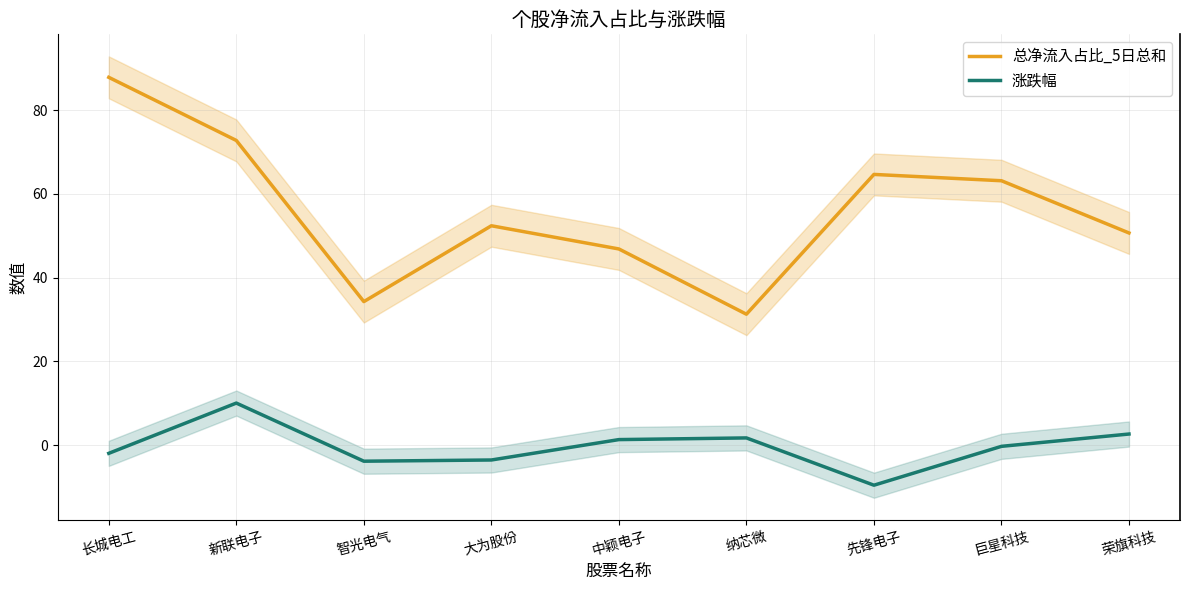

At how many categories does at least one series exceed 40?

7